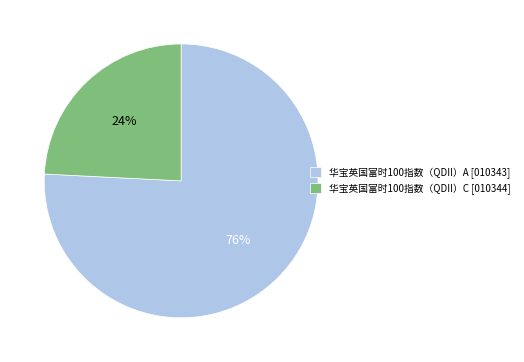

How many slices are in this pie chart?

2